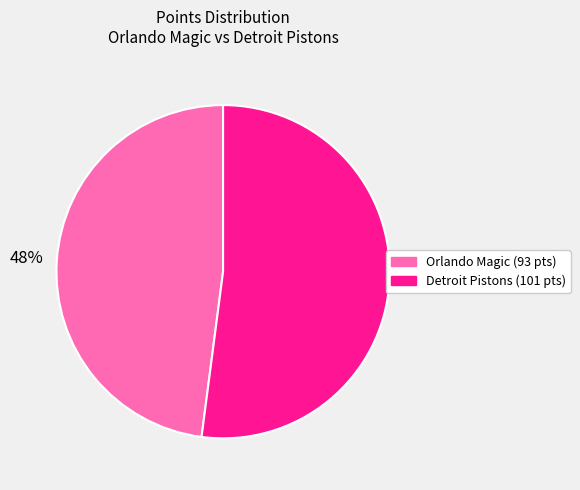

Does any single category account for the majority?

Yes